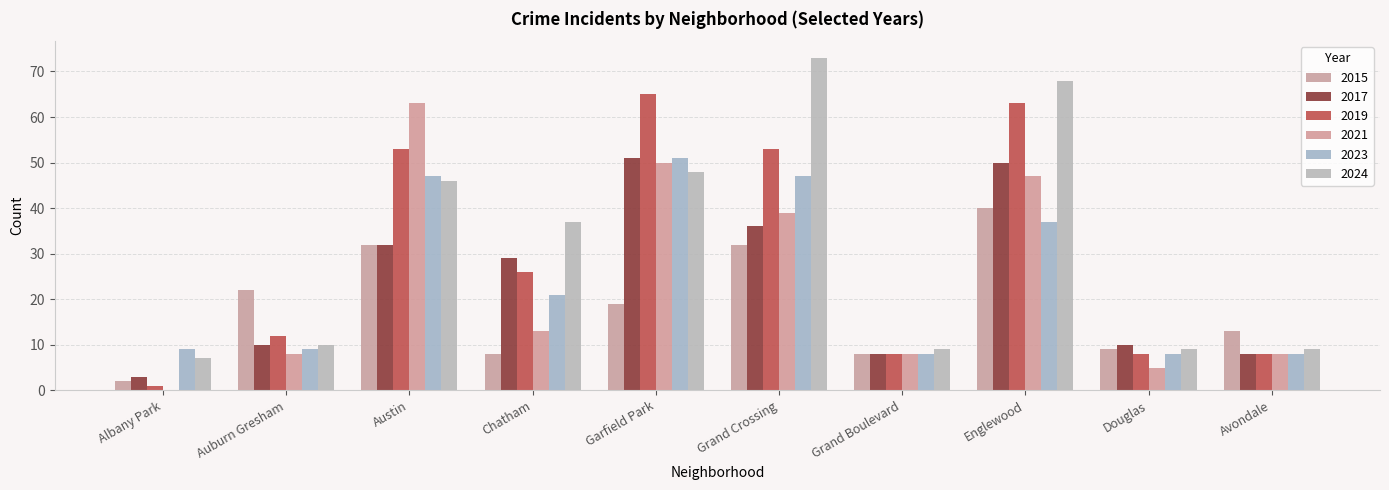

The 2024 series shows 68 at Englewood. True or false?

True